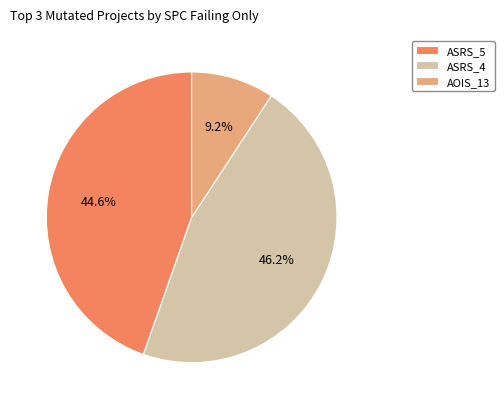

What is the ratio of the value at ASRS_4 to the value at AOIS_13?

5.0